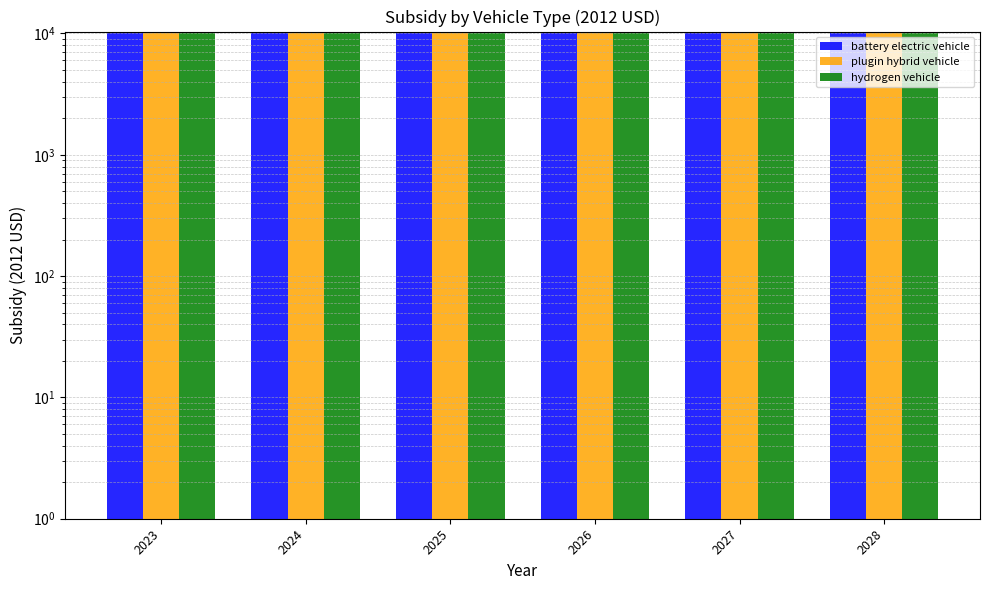

Which category has the highest value across all series?

2028